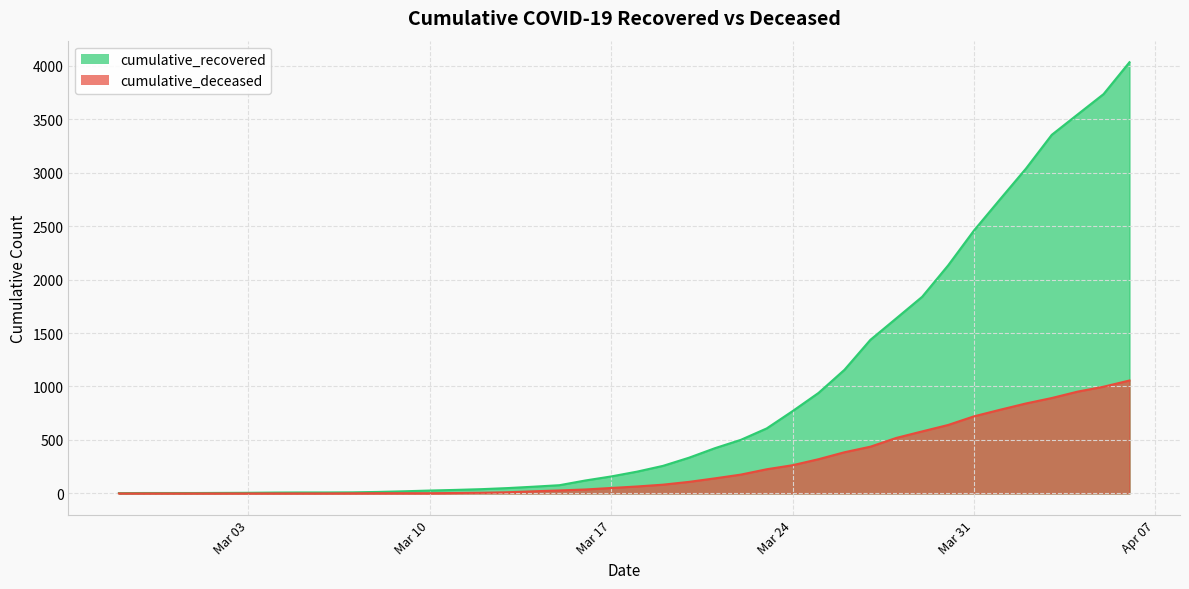

Reading right to left, extract all data points from this chart.

cumulative_recovered: 4032	3734	3544	3353	3036	2749	2459	2132	1839	1637	1436	1156	940	770	608	501	423	334	258	204	159	121	77	63	50	40	33	27	20	14	10	9	9	8	6	5	4	4	4	3
cumulative_deceased: 1056	998	952	892	841	782	721	640	580	519	437	385	320	264	226	176	141	108	82	65	51	37	28	20	11	6	4	2	2	2	1	0	0	0	0	0	0	0	0	0